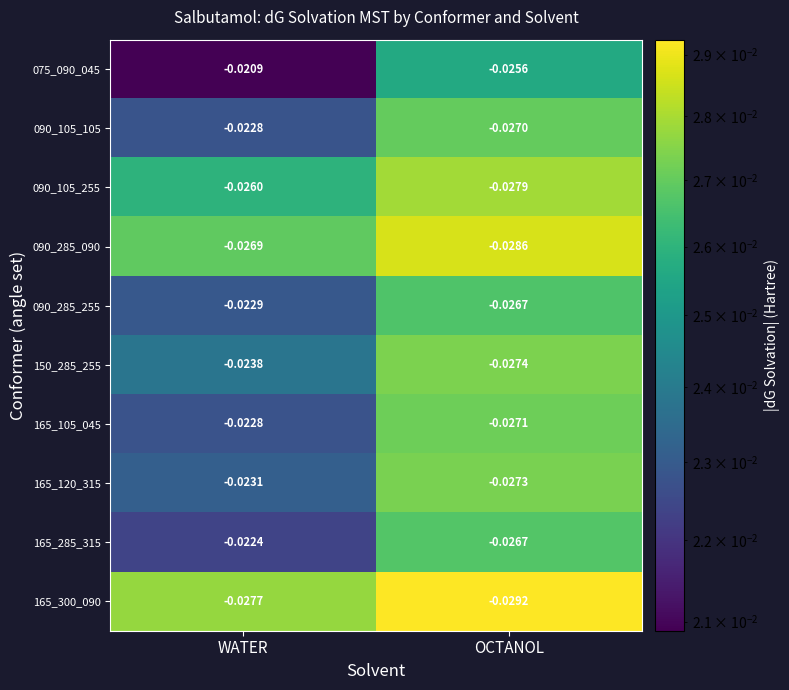

How many series are shown in this chart?

10